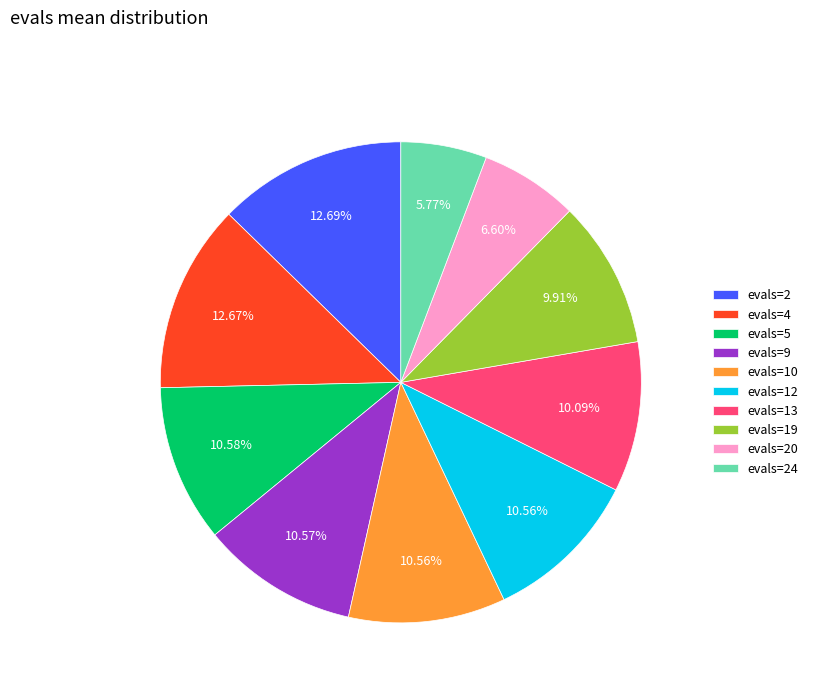

Between evals=20 and evals=12, which is larger?

evals=12